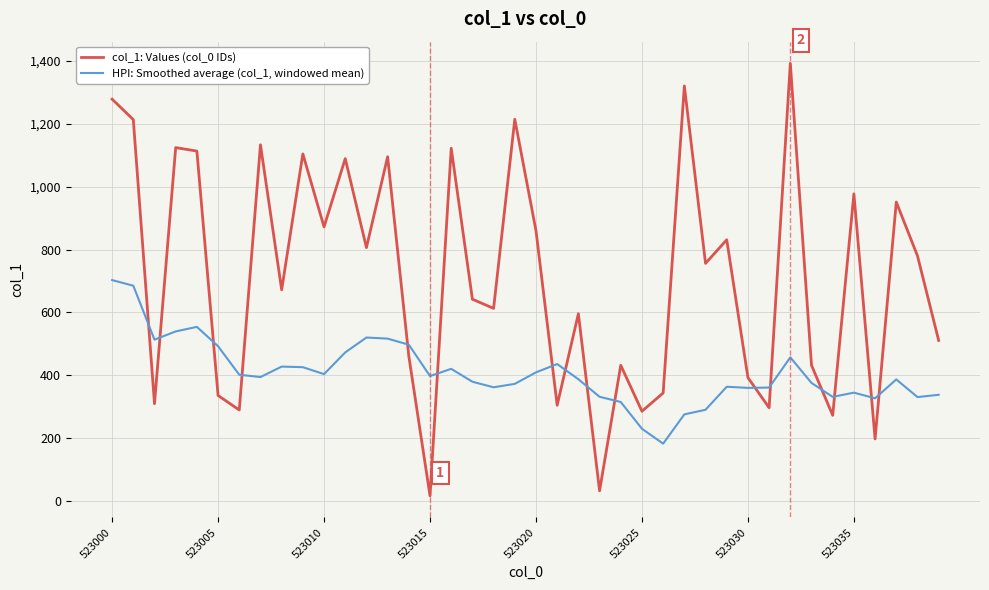

After their last crossing, which series has the higher values: HPI: Smoothed average (col_1, windowed mean) or col_1: Values (col_0 IDs)?

col_1: Values (col_0 IDs)